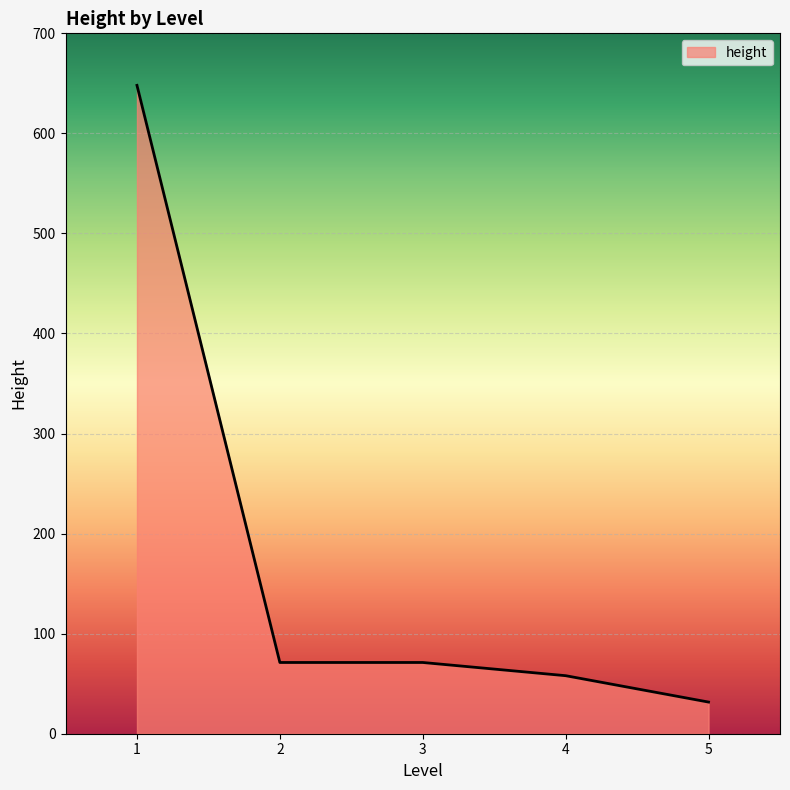

What is the ratio of the value at 4 to the value at 2?

0.8